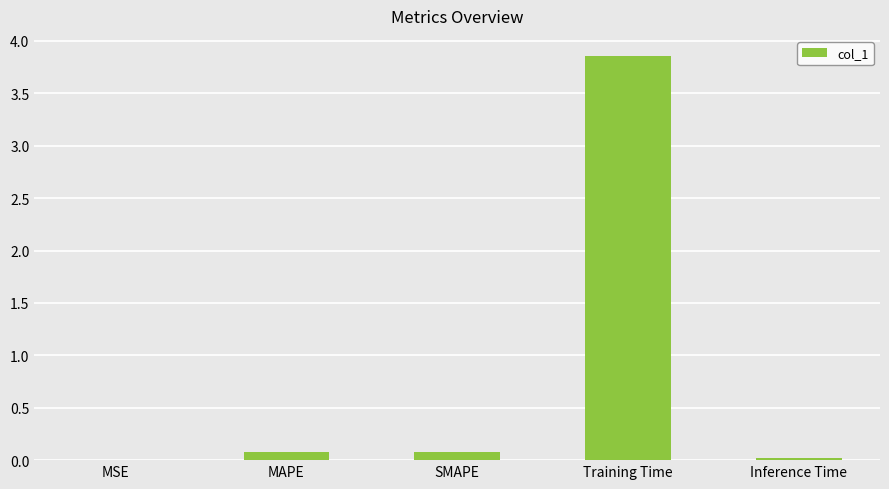

The value at Training Time is 6.1. True or false?

False